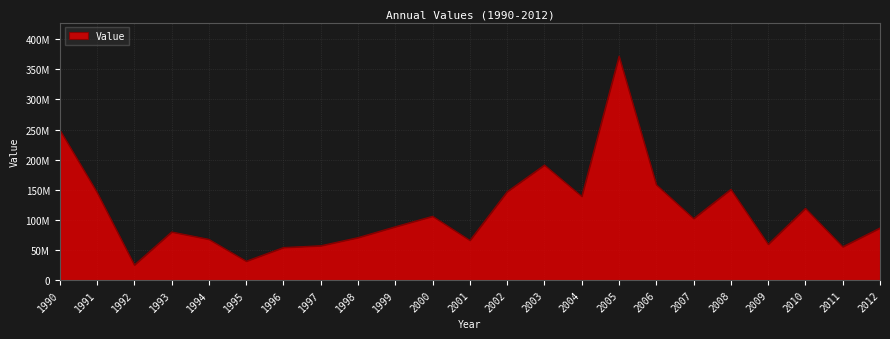

What is the change in value from 2002 to 2004?

-7876697.0